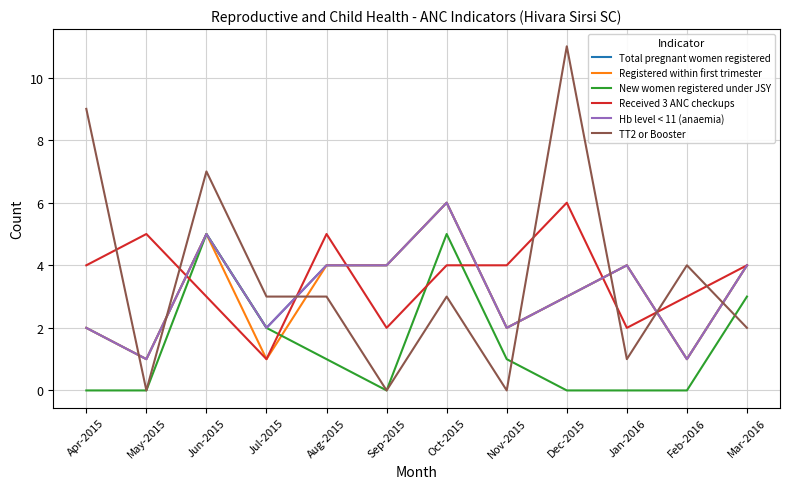

Does the chart display data point markers on the line(s)?

No